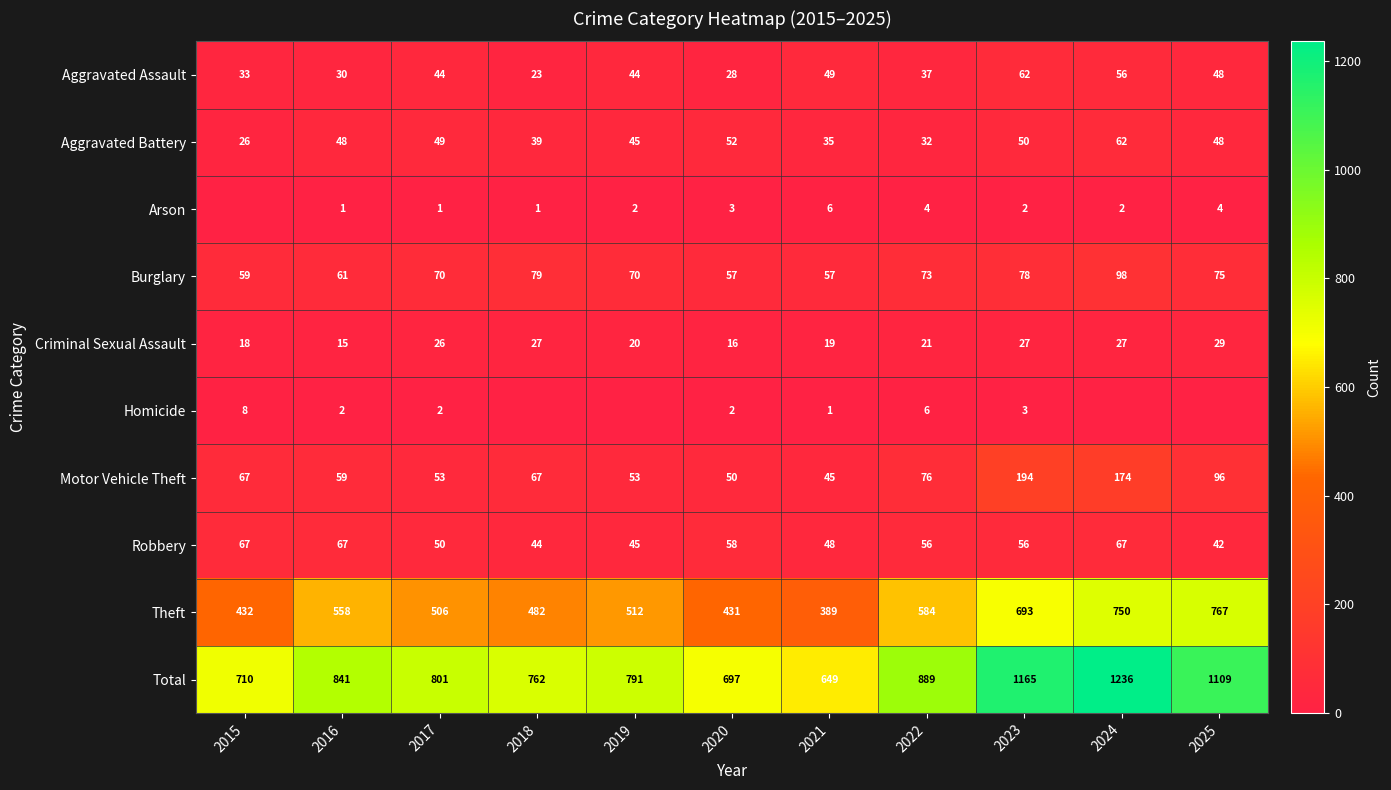

True or false: Burglary has a value of 73 at 2022.

True